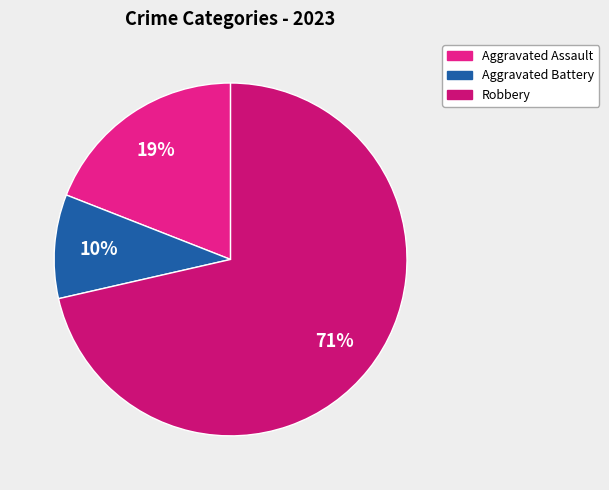

Combined, what portion of the pie is Aggravated Assault and Aggravated Battery?

28.6%